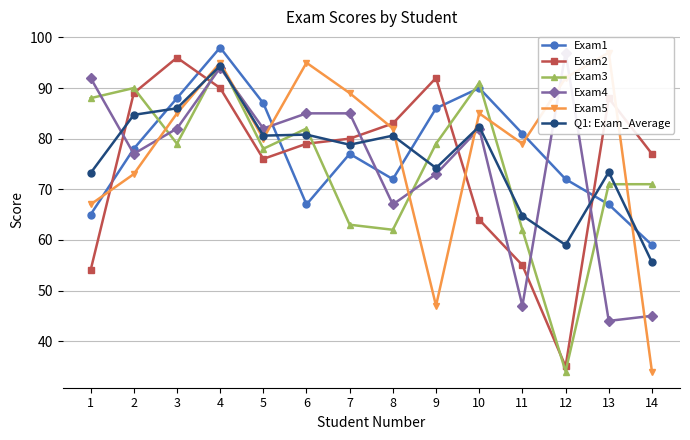

Does the chart have visible grid lines?

Yes